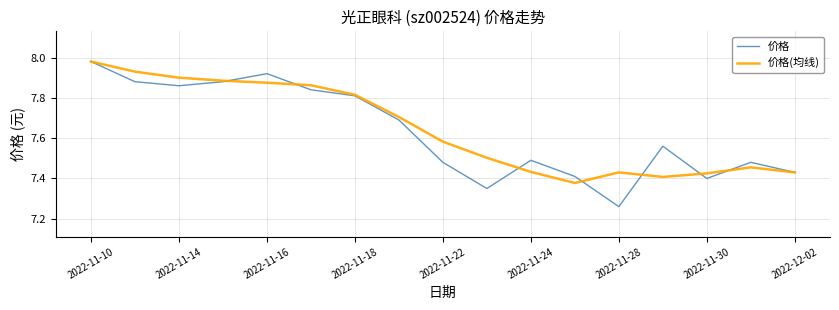

Which series has the widest spread of values?

价格